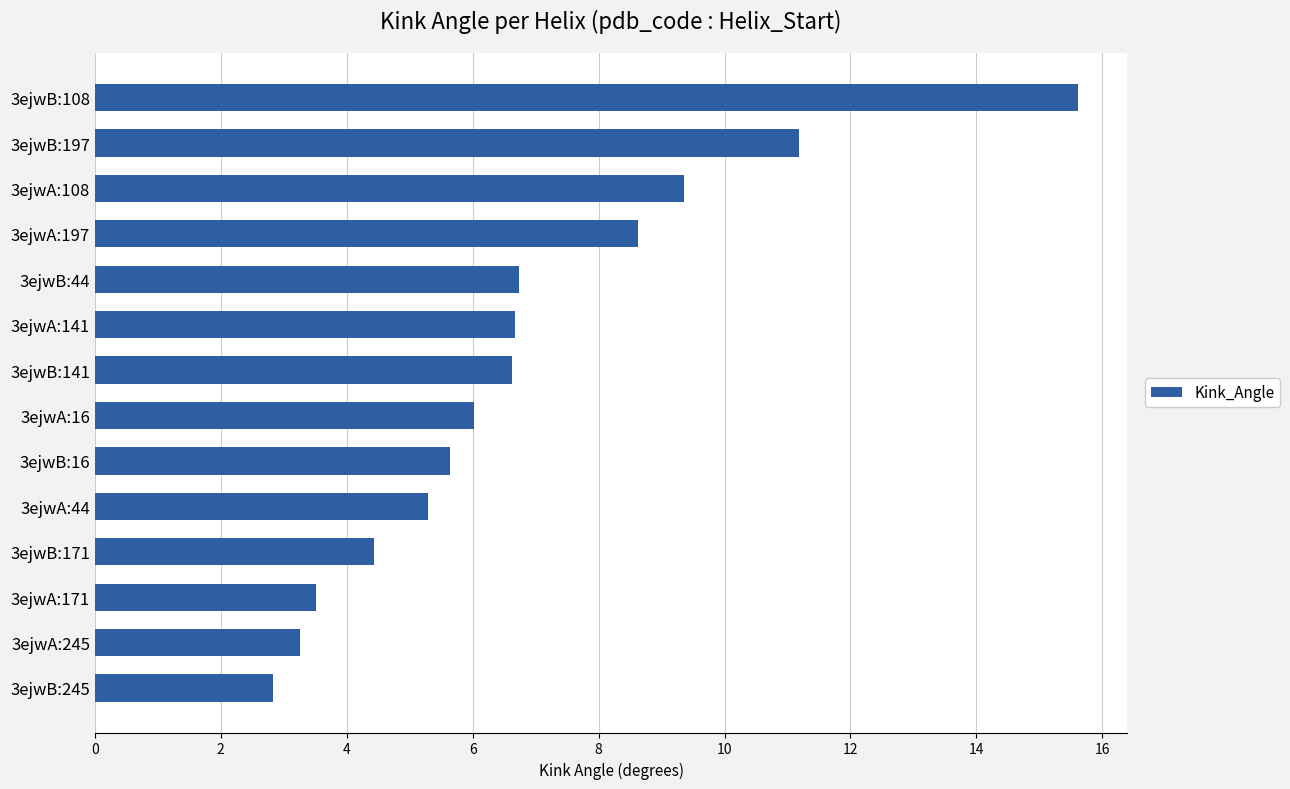

What is the change in value from 3ejwB:44 to 3ejwA:197?

+1.9